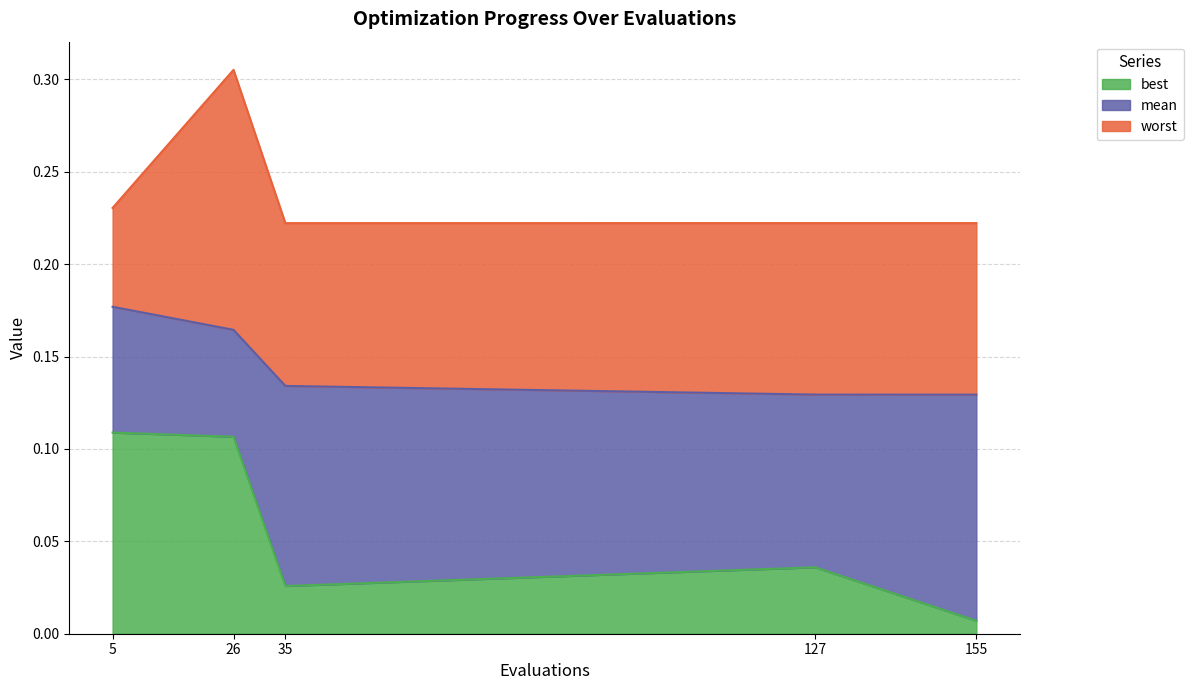

The value of best at 26 is 0.2. True or false?

False